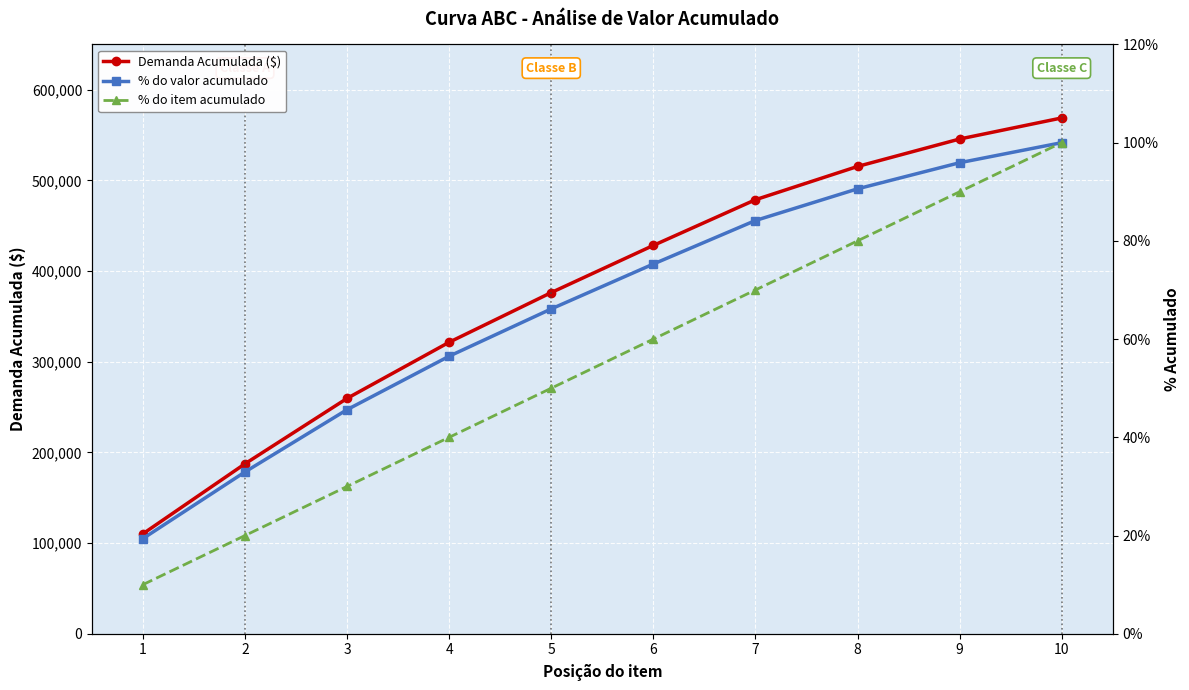

True or false: % do valor acumulado has more than 0 points higher than both neighbors.

False